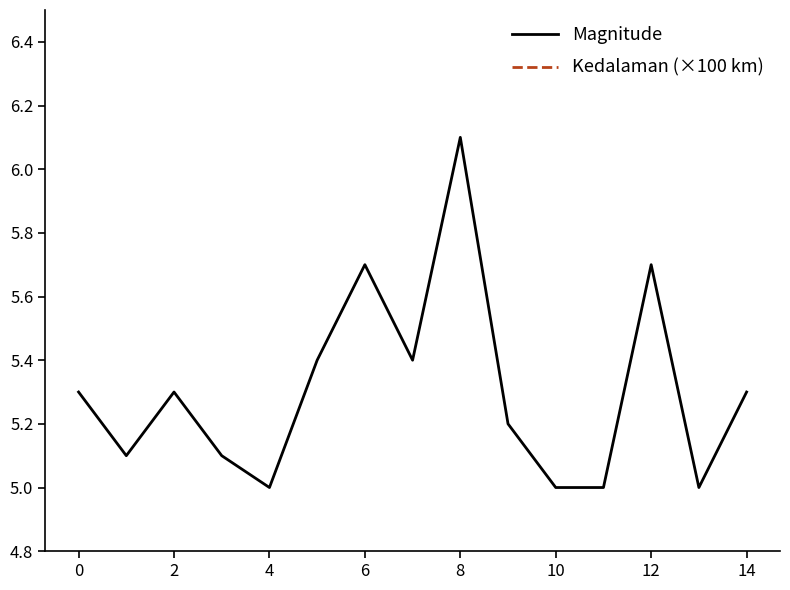

Rank the series by their average value, from highest to lowest.

Magnitude, Kedalaman (×100 km)